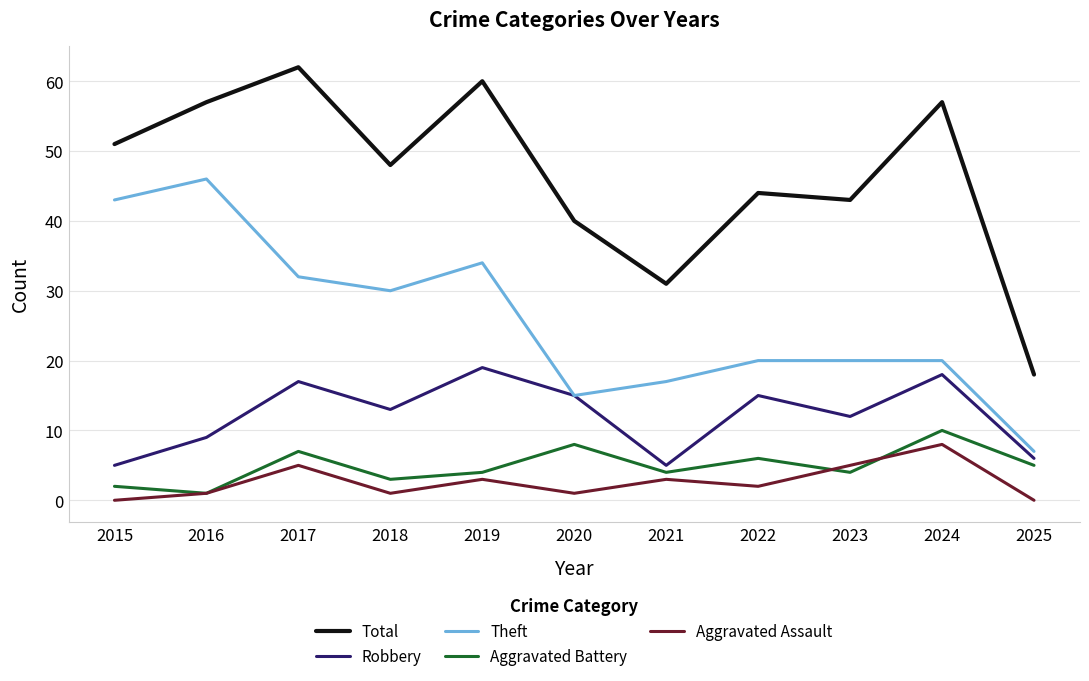

Reading right to left, what are all the values shown in this chart?

Total: 18	57	43	44	31	40	60	48	62	57	51
Robbery: 6	18	12	15	5	15	19	13	17	9	5
Theft: 7	20	20	20	17	15	34	30	32	46	43
Aggravated Battery: 5	10	4	6	4	8	4	3	7	1	2
Aggravated Assault: 0	8	5	2	3	1	3	1	5	1	0